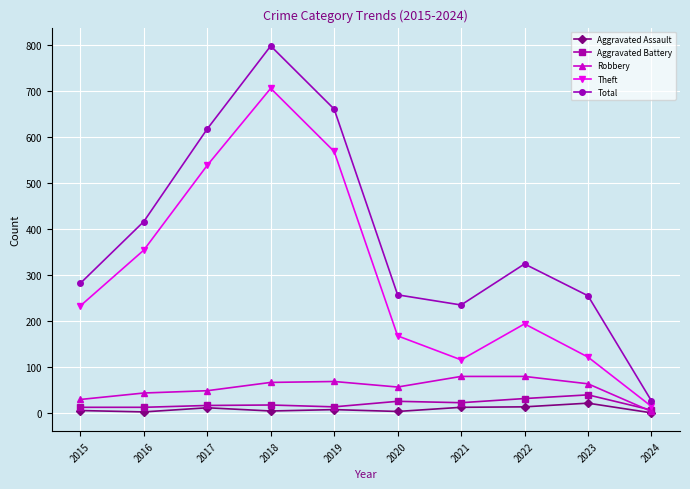

At how many categories does at least one series exceed 191?

9